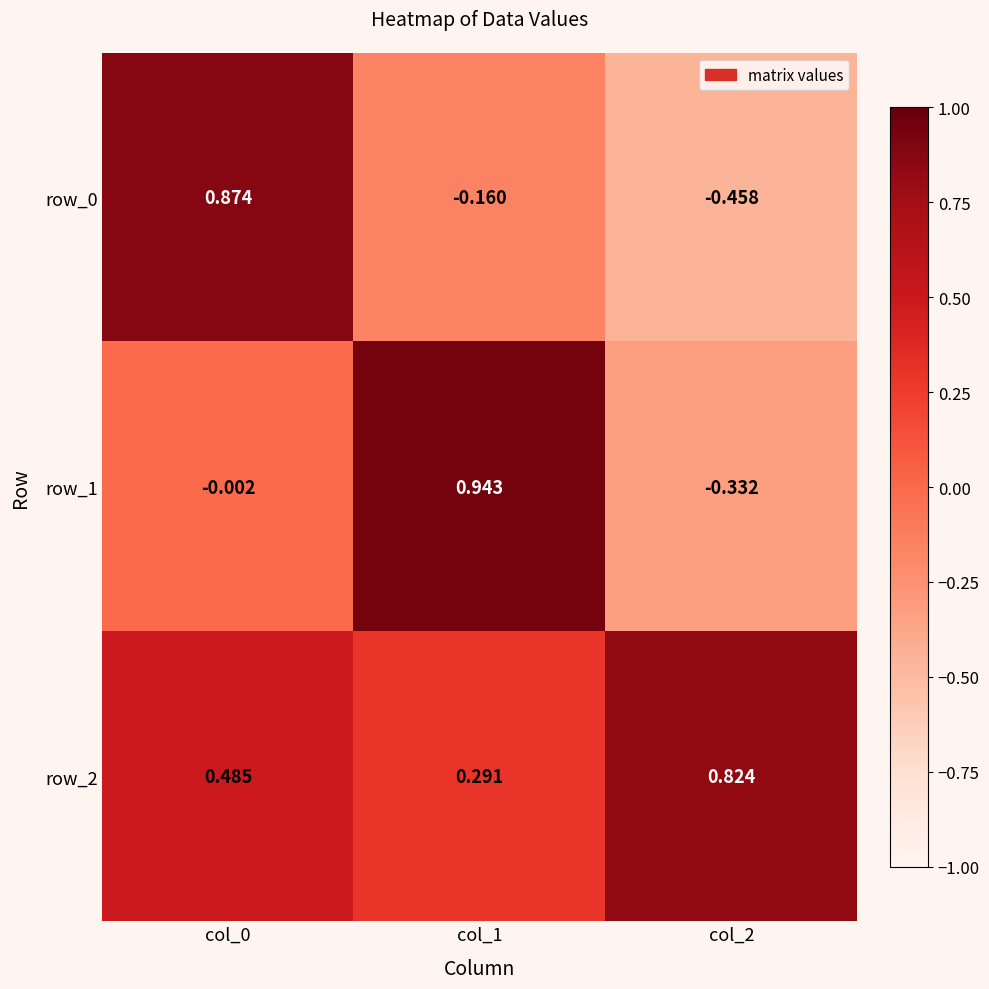

What is the difference between the maximum and minimum values in the row_1 series?

1.3